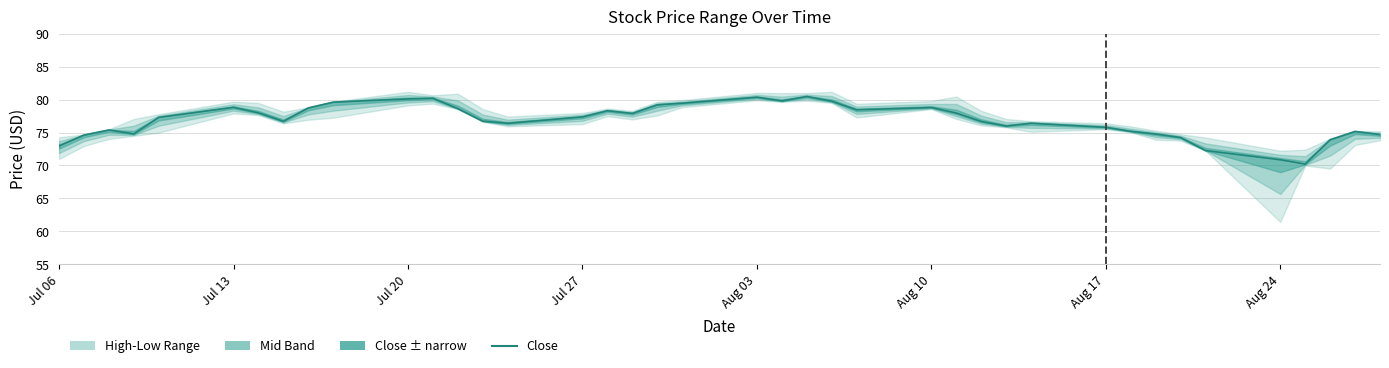

What is the smallest value displayed?

70.2